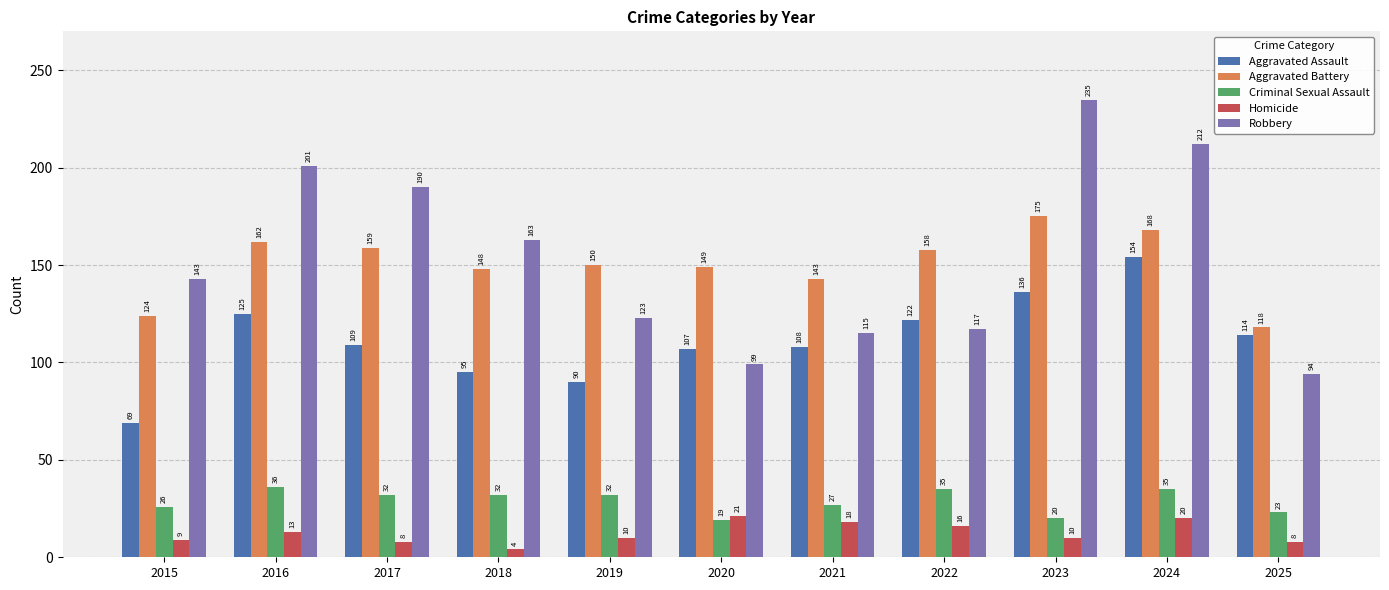

At how many categories does at least one series exceed 217?

1